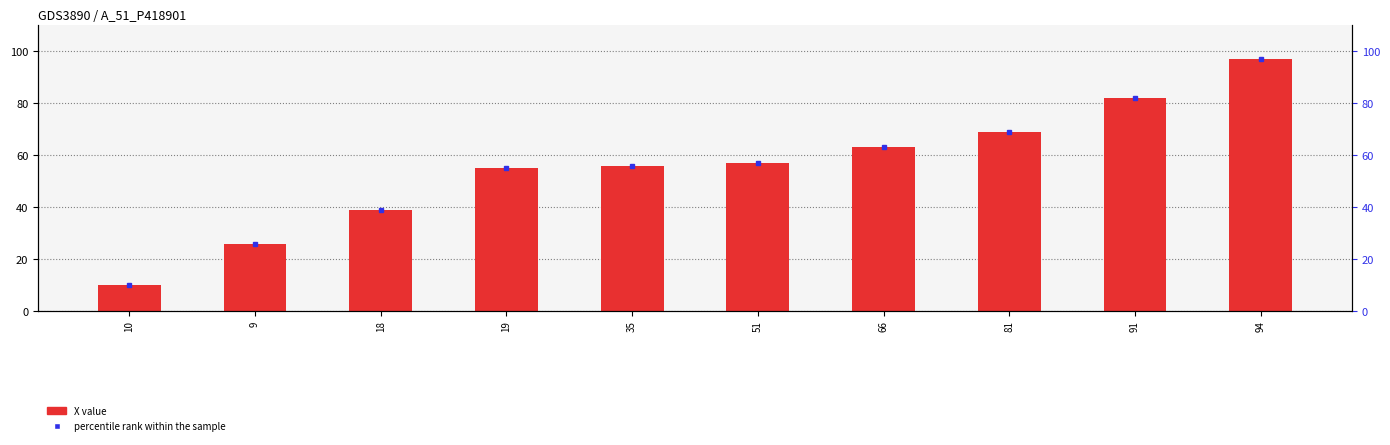

Reading left to right, list all the values displayed in this chart.

X value: 10=10	9=26	18=39	19=55	35=56	51=57	66=63	81=69	91=82	94=97
percentile rank within the sample: 10=10	9=26	18=39	19=55	35=56	51=57	66=63	81=69	91=82	94=97